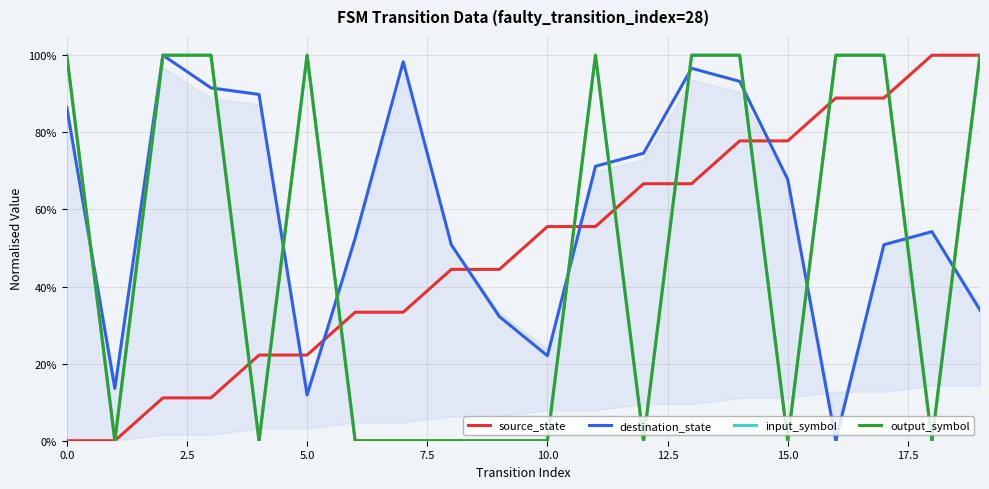

What position from the left is 7.5?

4